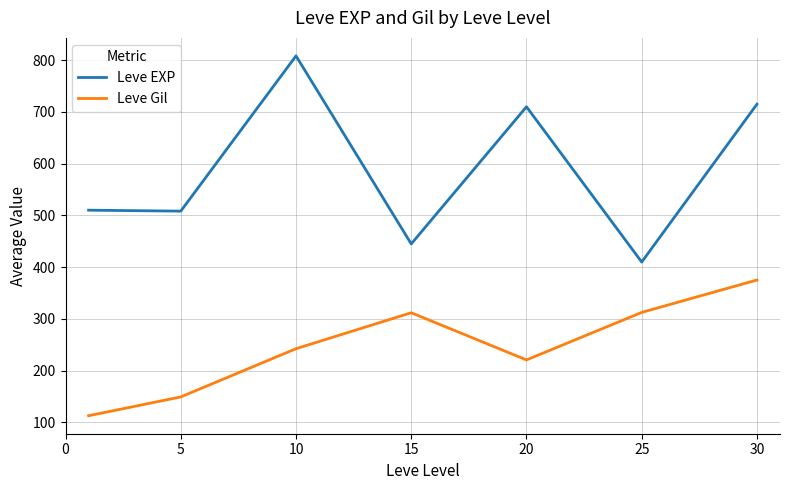

Which series has the largest total across all categories?

Leve EXP